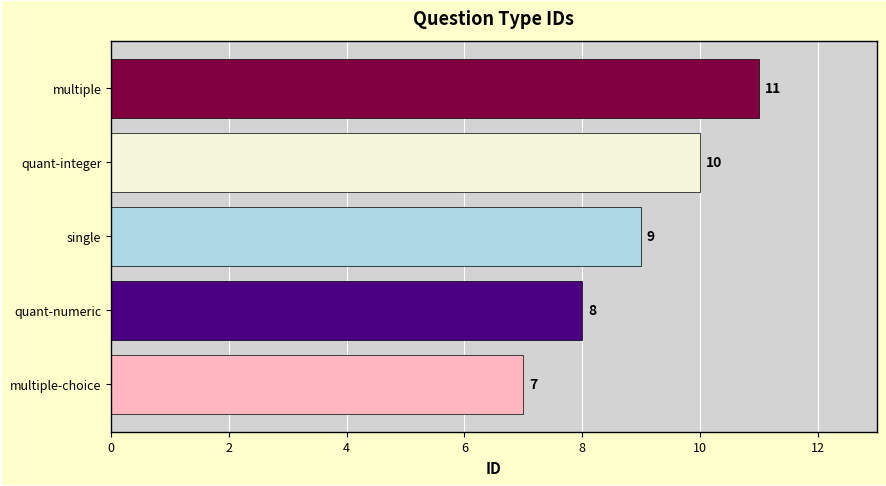

Reading bottom to top, list all the values displayed in this chart.

7	8	9	10	11